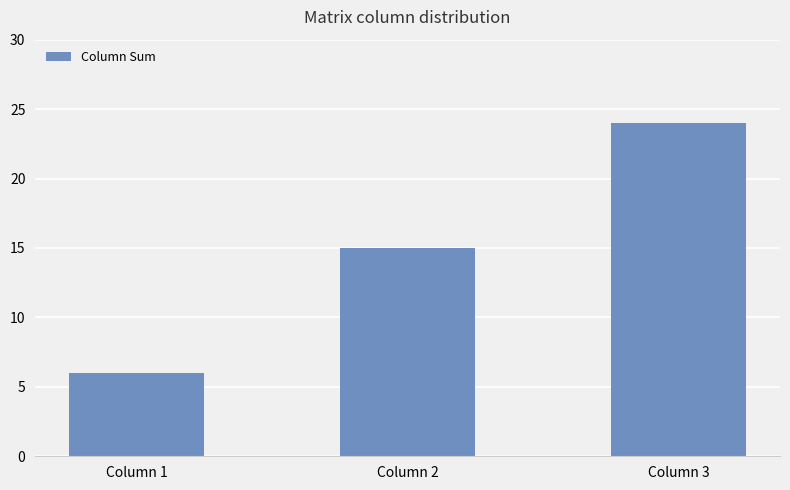

How many distinct data groups are displayed?

1